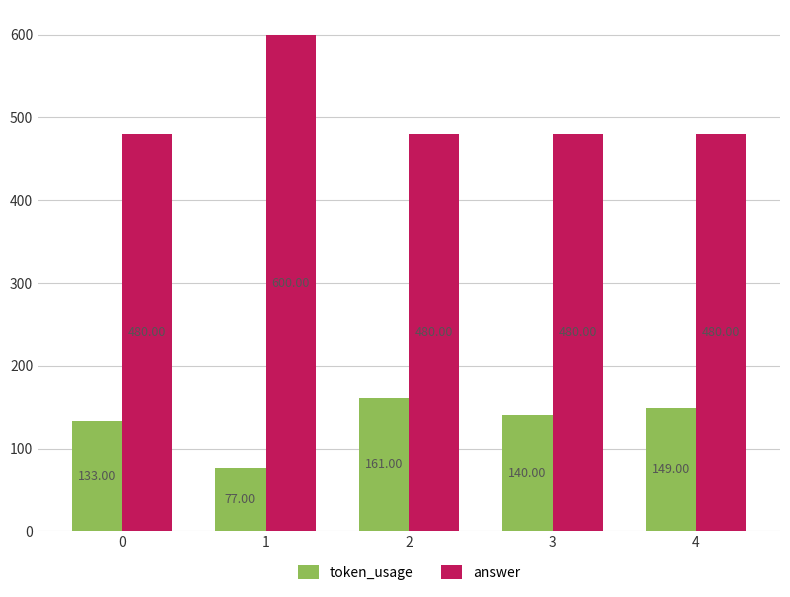

How many groups of bars are there?

5